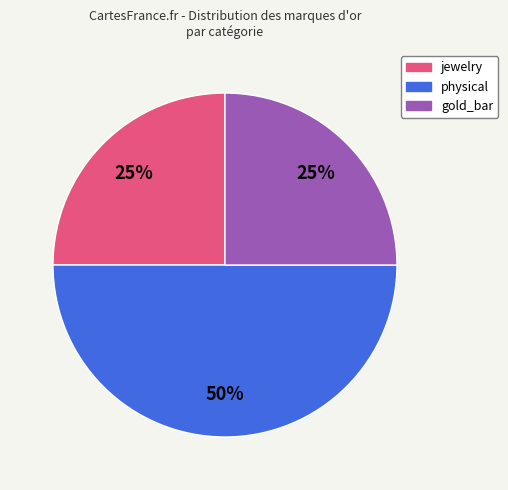

What percentage is the gold_bar slice, to the nearest percent?

25%